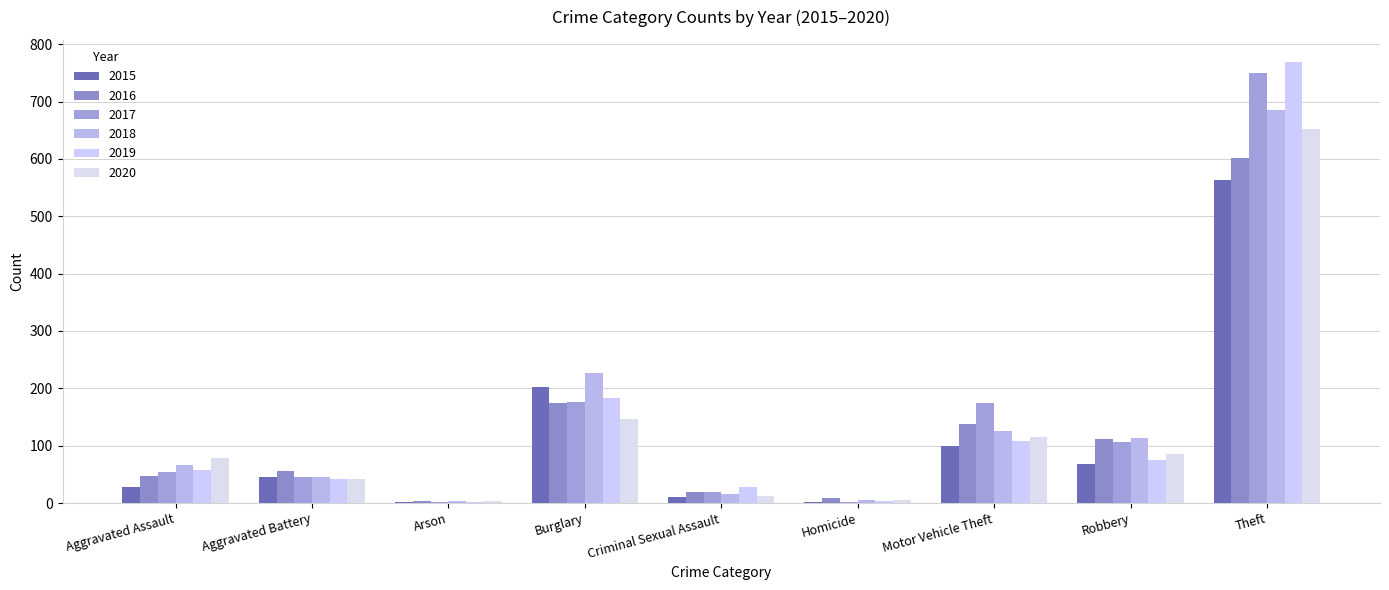

What is the total value across all series at Arson?

15